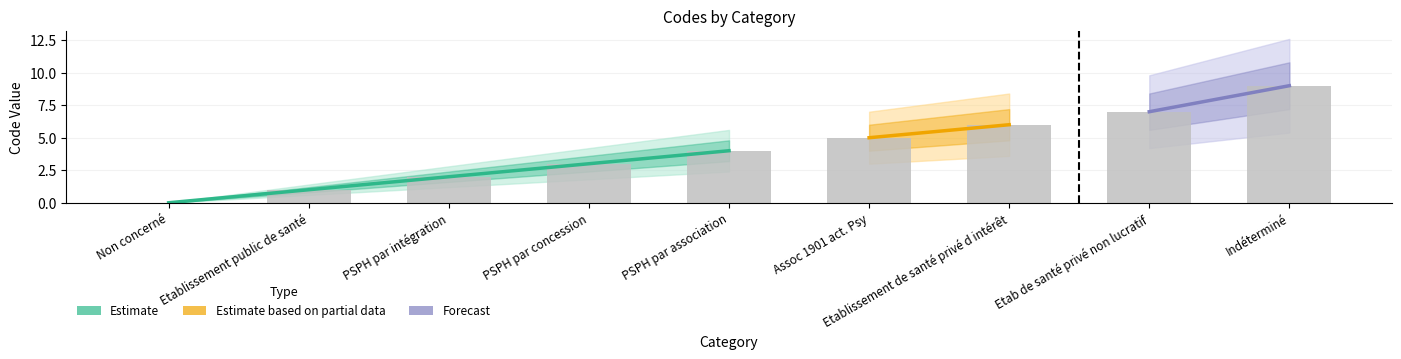

What is the greatest value displayed?

9